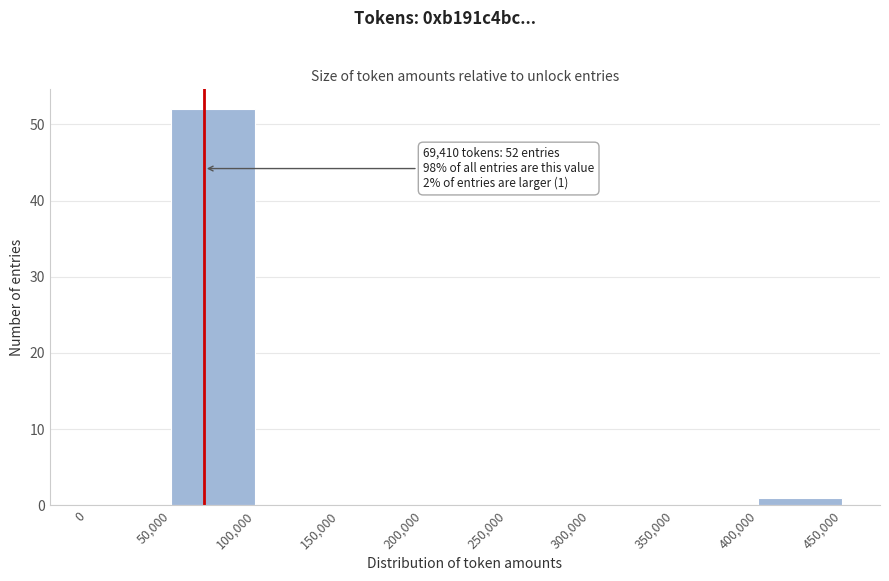

Over which range of the x-axis is the bar tallest?

50,000 to 100,000